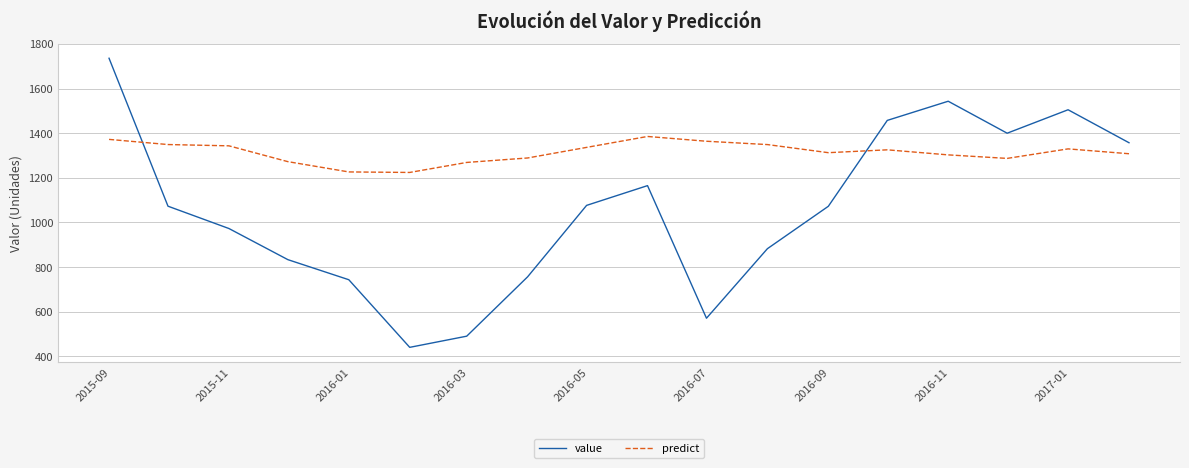

Which series has the largest total across all categories?

predict